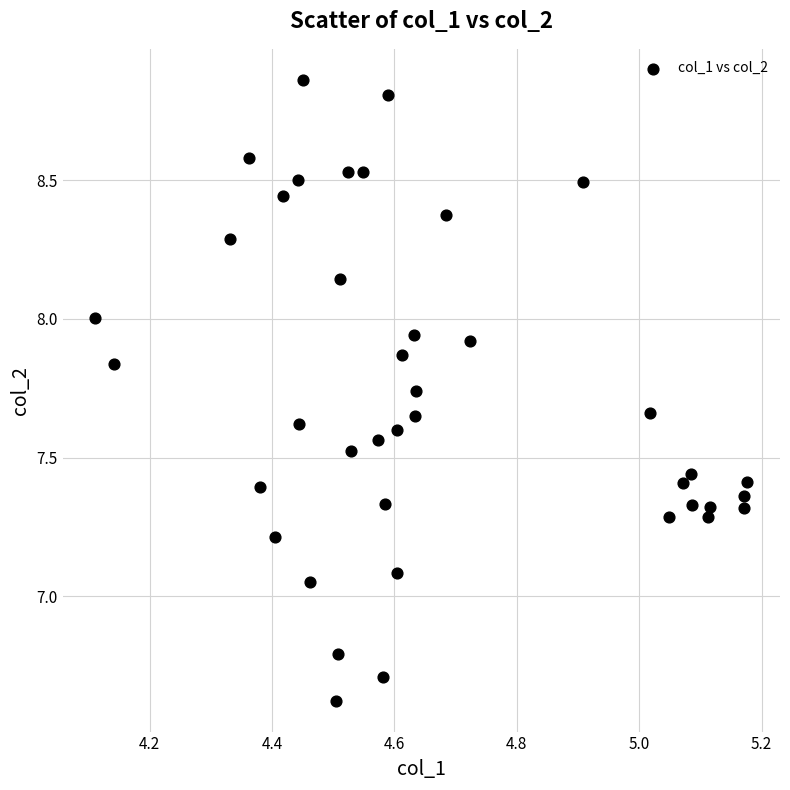

What is the range of Y values (max minus min)?

2.2